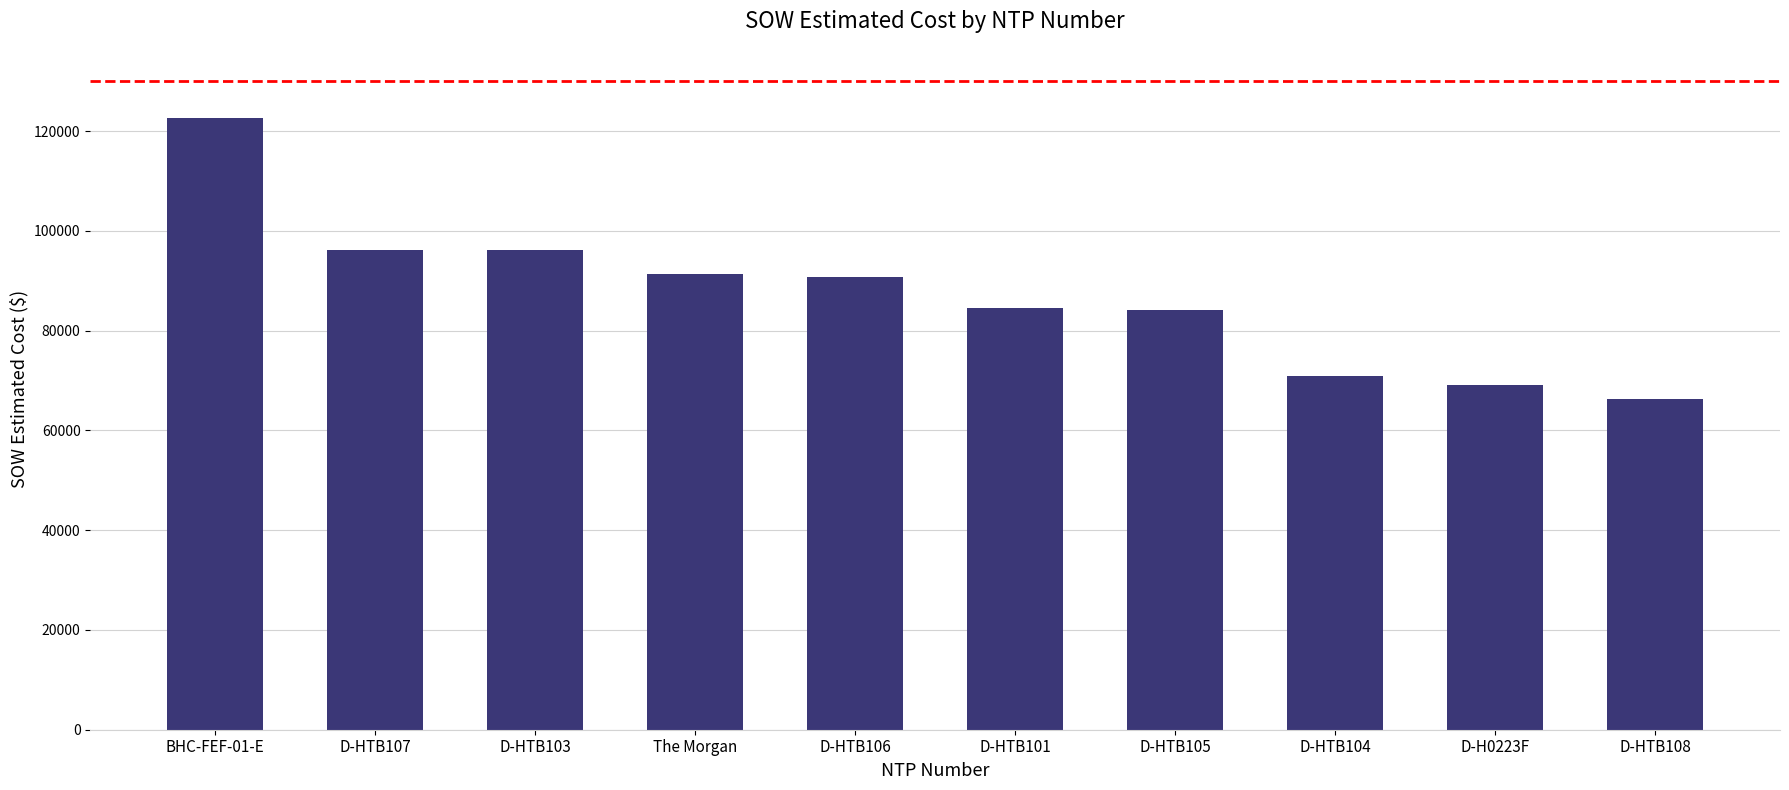

How many bars are there in total?

10